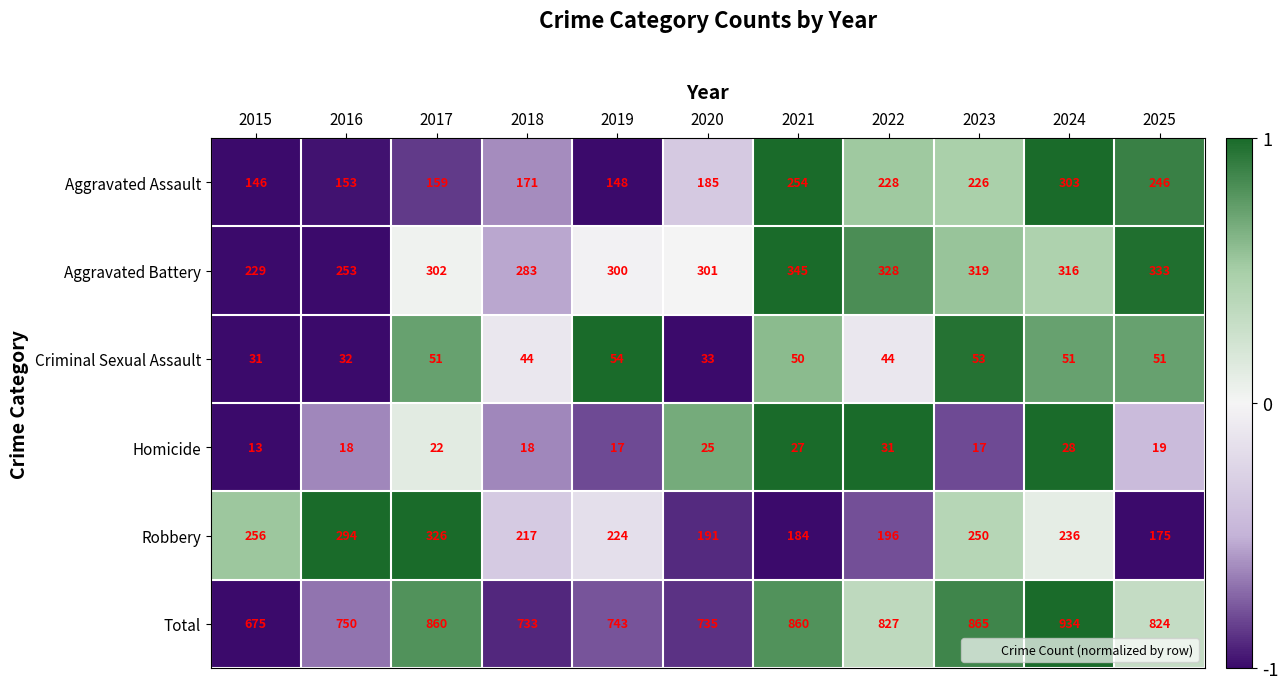

Is it true that Aggravated Assault equals 171 at 2018?

True